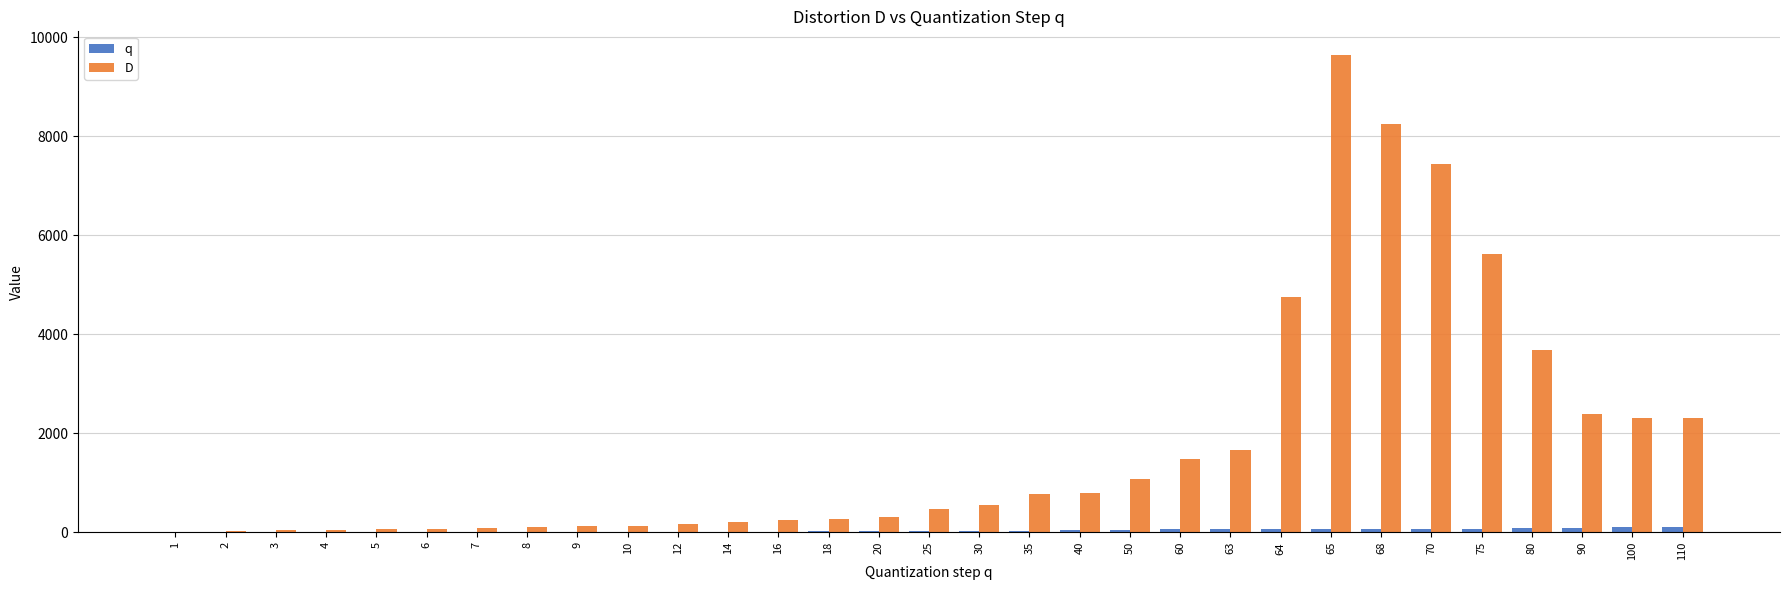

At which category is the sum across all series the highest?

65